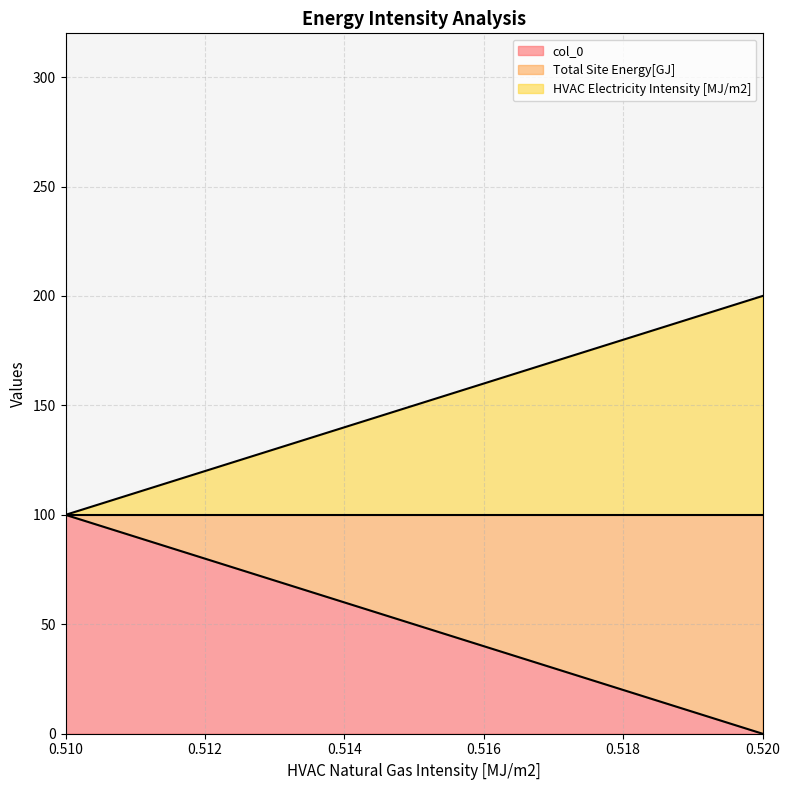

What is the maximum value for col_0?

100.0